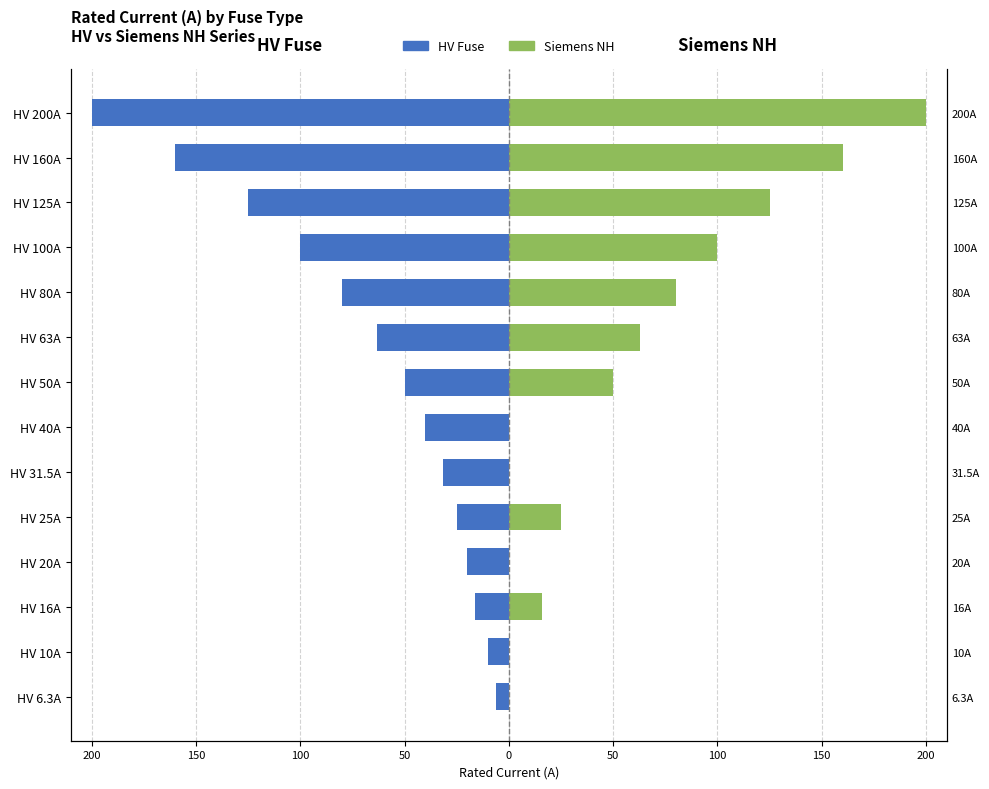

The HV Fuse series shows -200.0 at HV 200A. True or false?

True